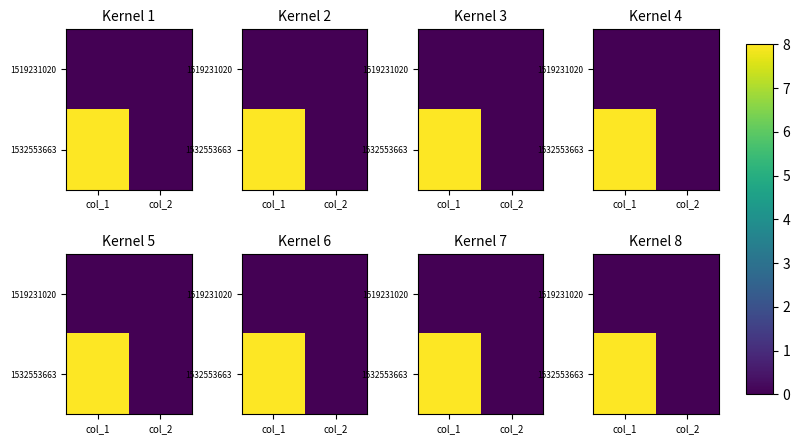

The value of 1519231020 at col_2 is 0. True or false?

True